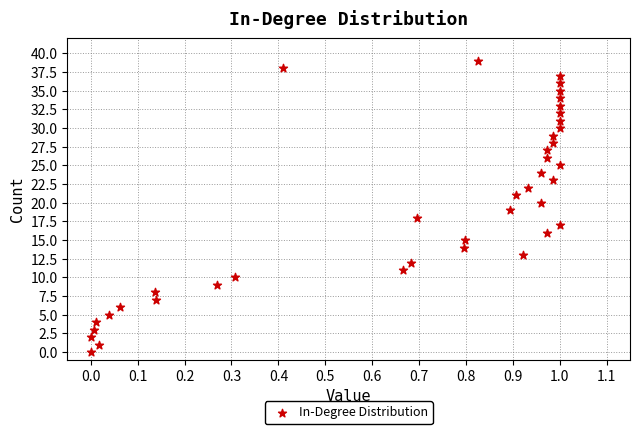

What is the range of Y values (max minus min)?

39